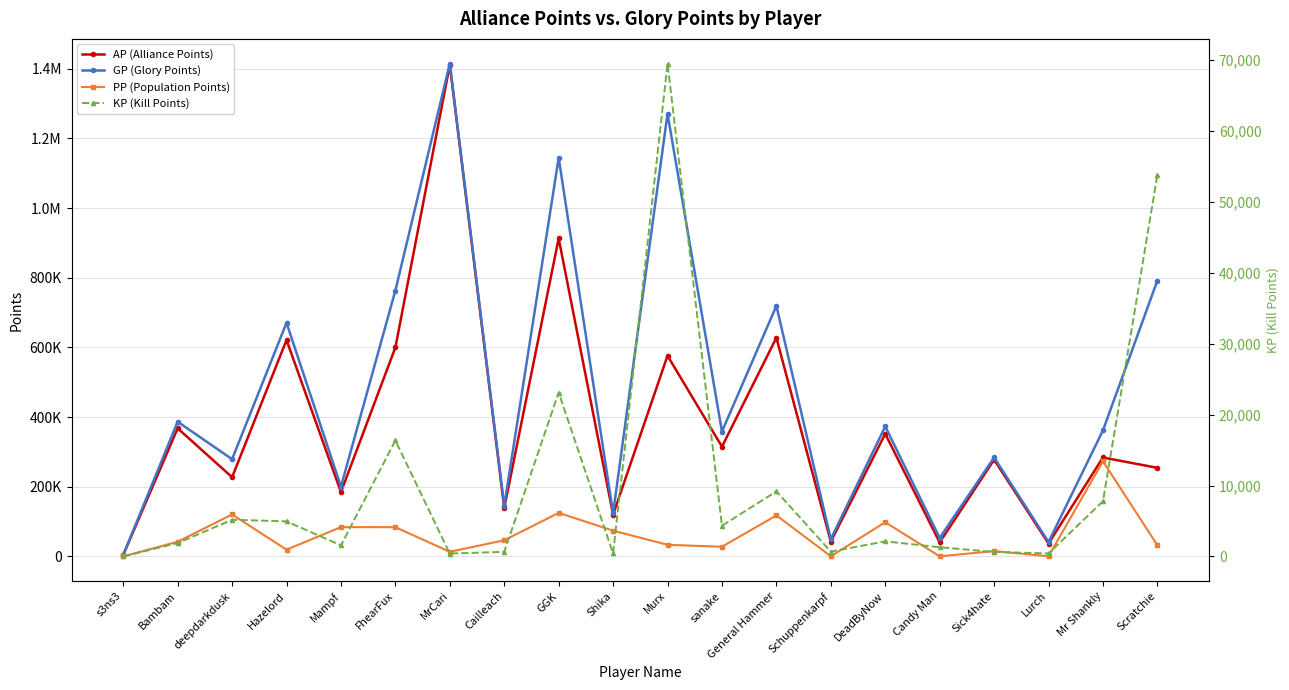

Which series ends up on top after the final intersection of KP (Kill Points) and PP (Population Points)?

KP (Kill Points)